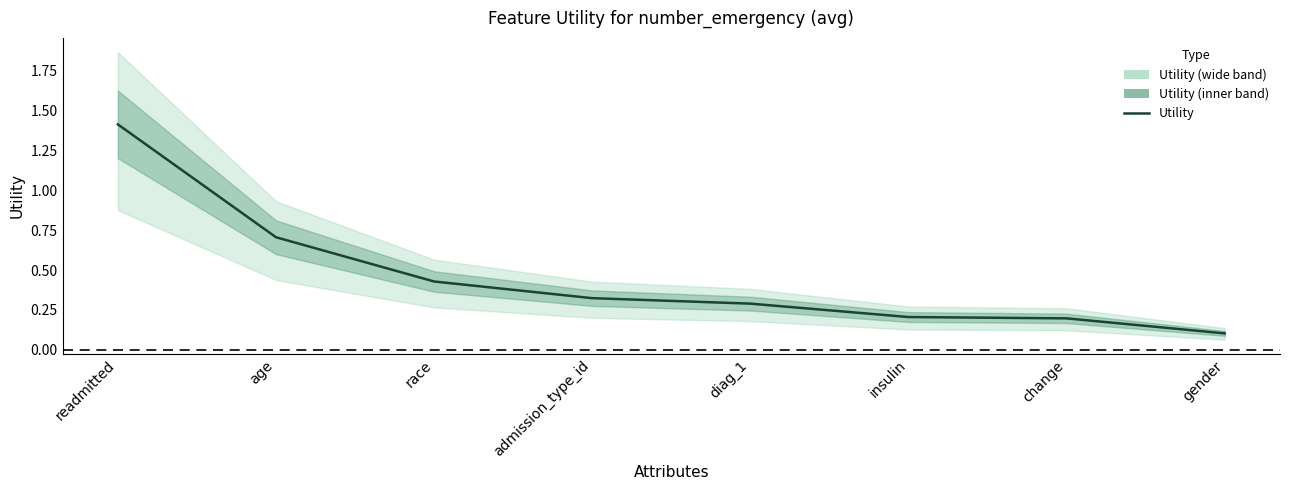

Rank the categories by value from highest to lowest.

readmitted, age, race, admission_type_id, diag_1, insulin, change, gender